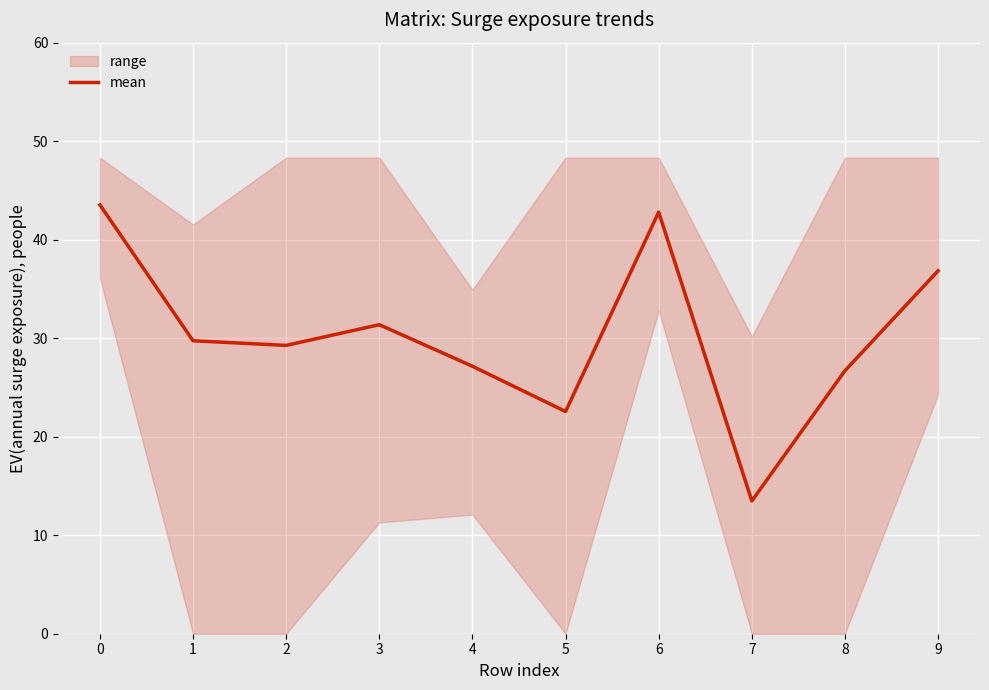

Approximately how many times larger is the value at 0 compared to 7?

3.2